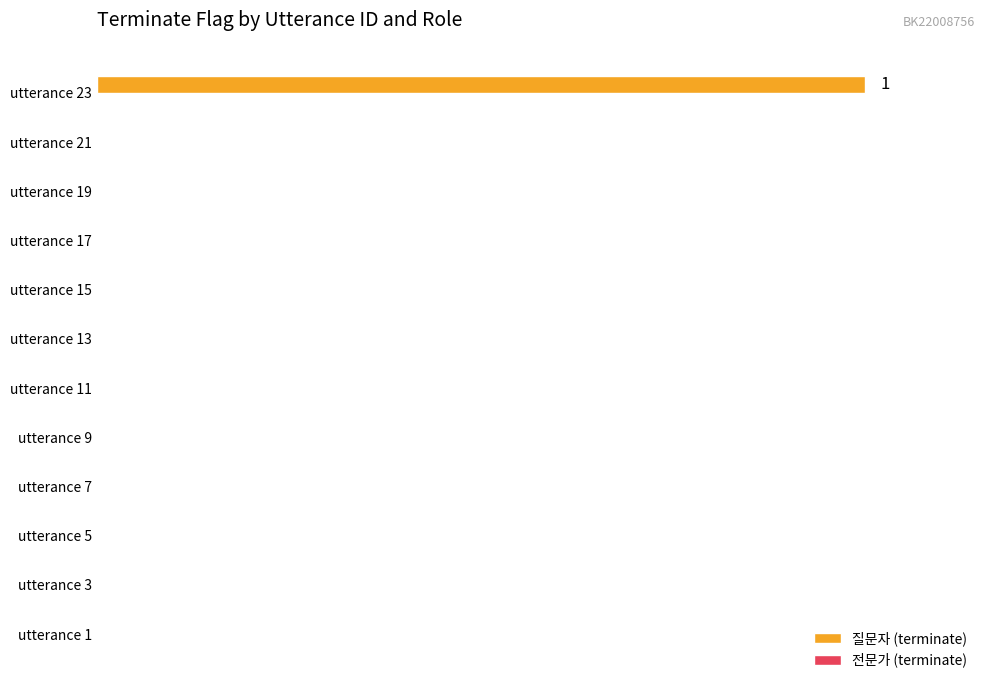

Are the bars horizontal?

Yes